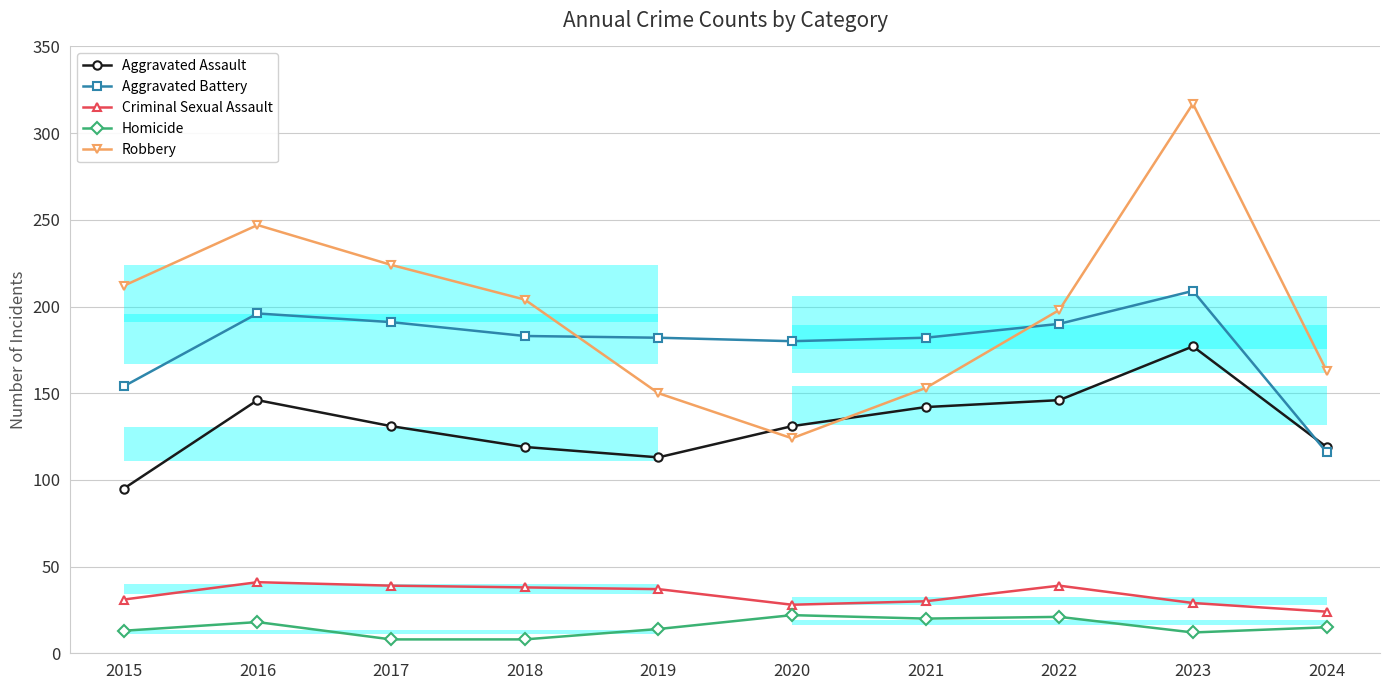

True or false: Aggravated Assault and Criminal Sexual Assault intersect in this chart.

False